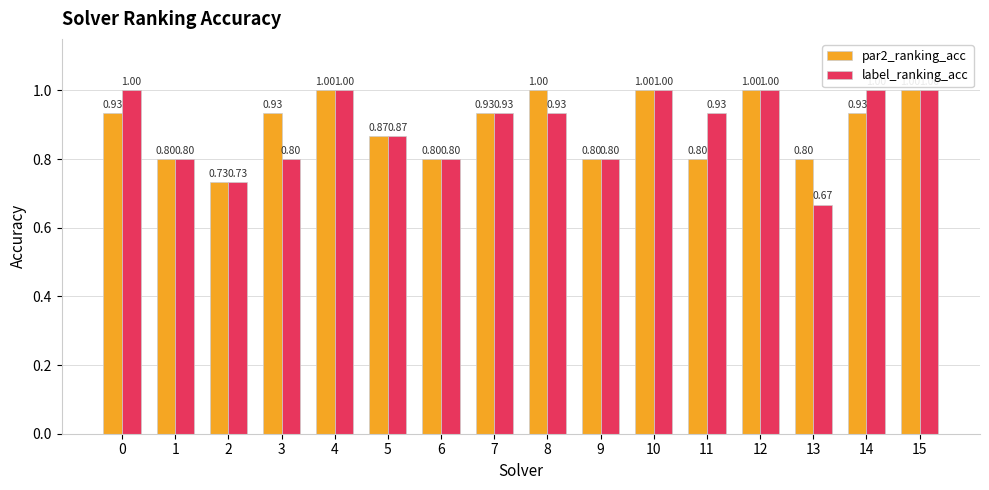

Which series changed the most between 5 and 13?

label_ranking_acc